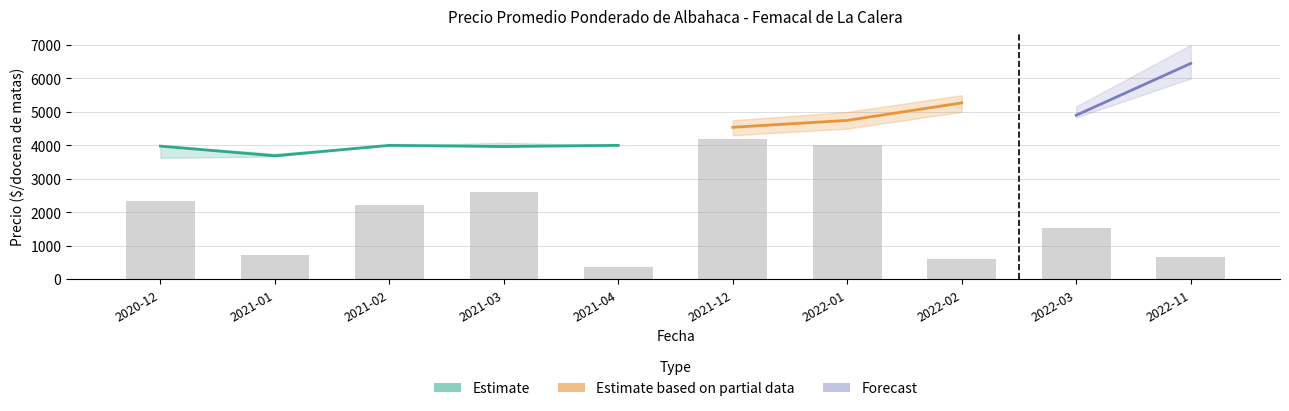

What is the difference between the values at 2022-01 and 2021-12?

181.6